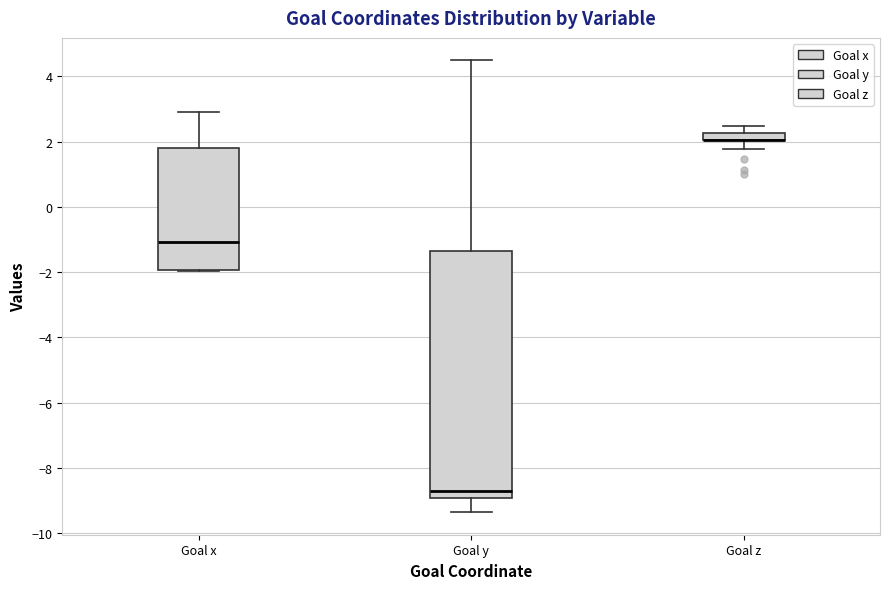

Which box is the tallest, from its lower edge to its upper edge?

Goal y